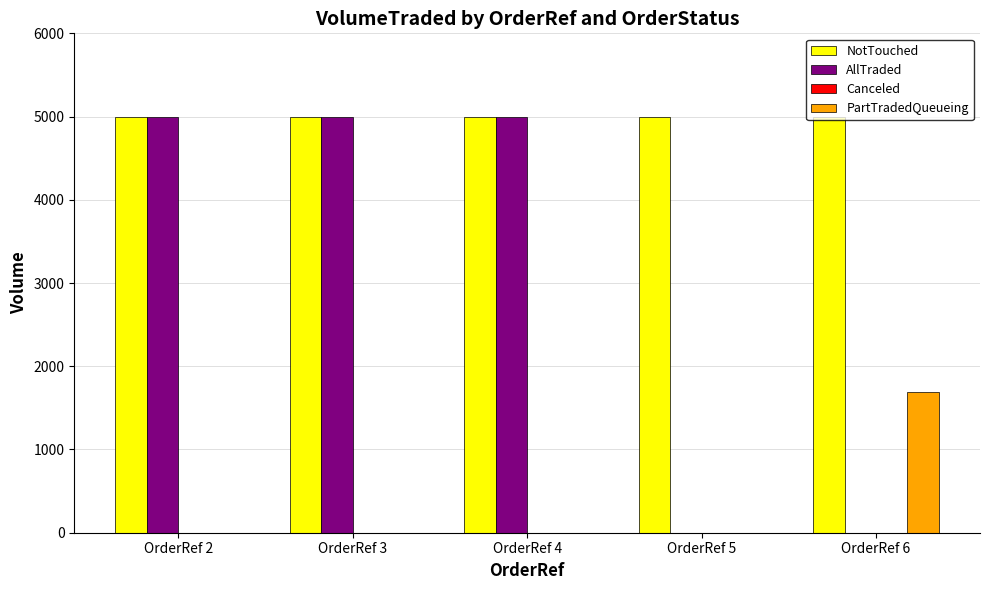

Which series has the largest total across all categories?

NotTouched